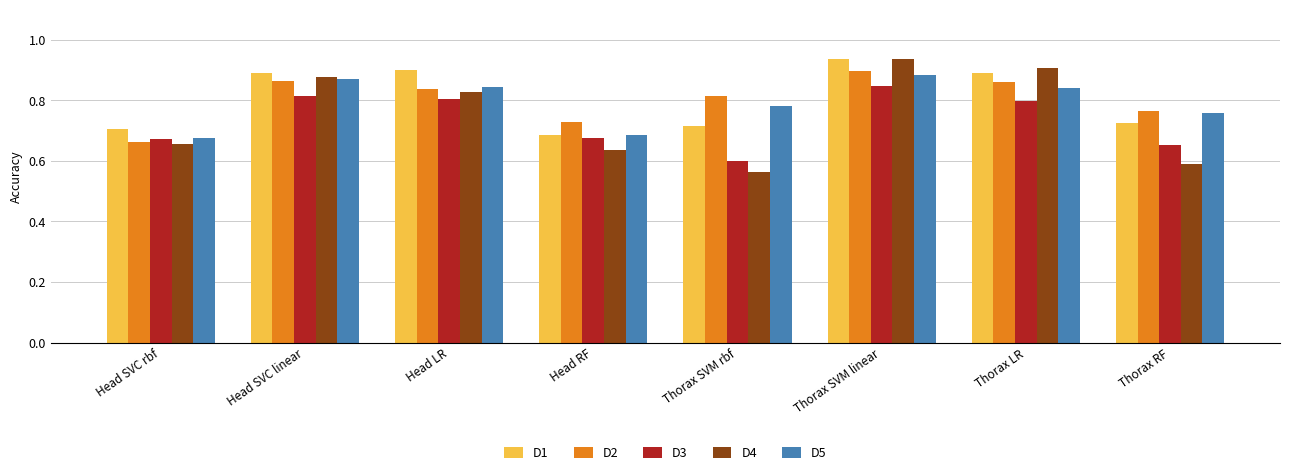

How many bars are there in total?

40